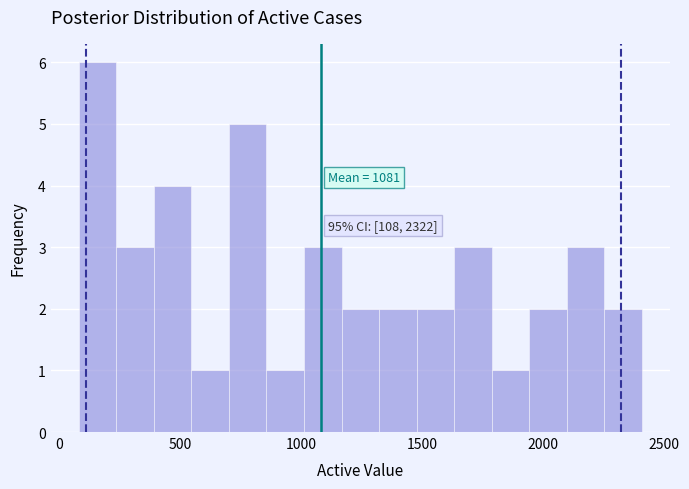

Read against the x-axis, roughly where is the centre of the tallest bar?

150